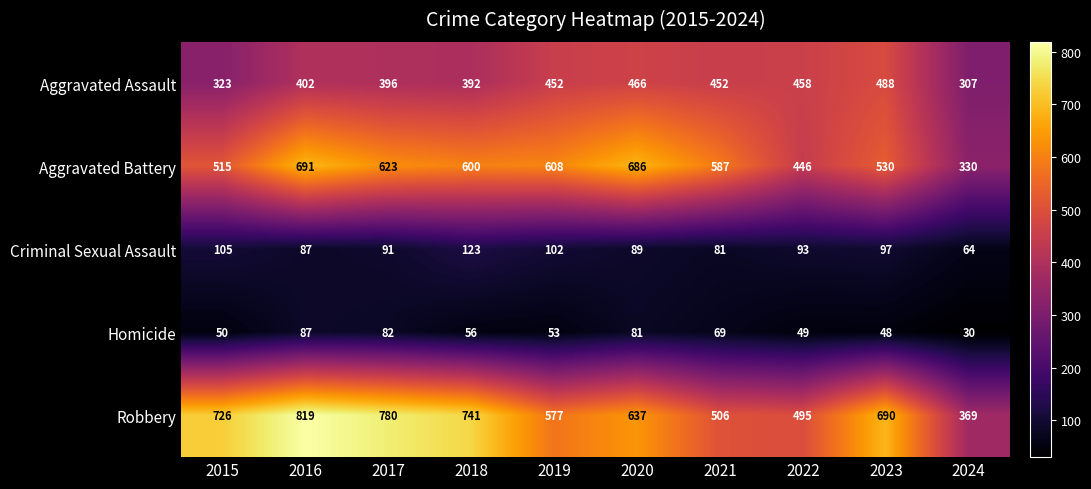

What is the difference between the maximum and second lowest values in the Robbery series?

324